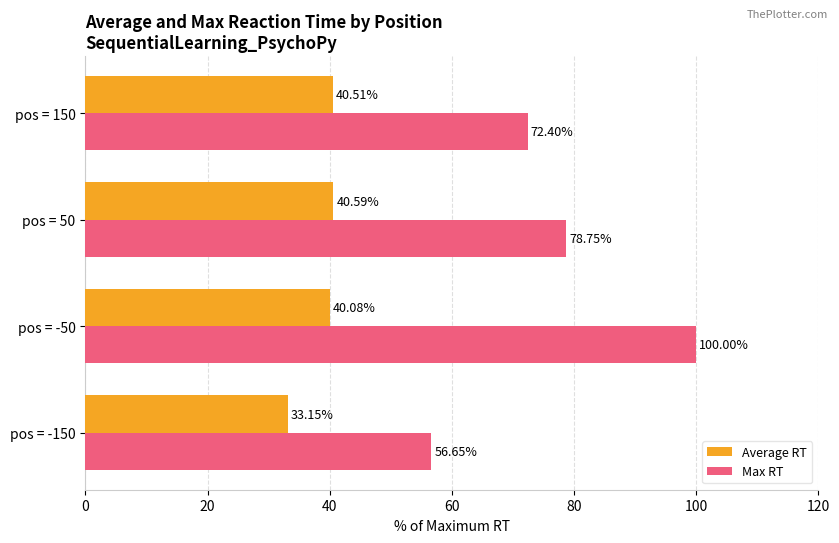

What is the smallest value displayed?

33.2